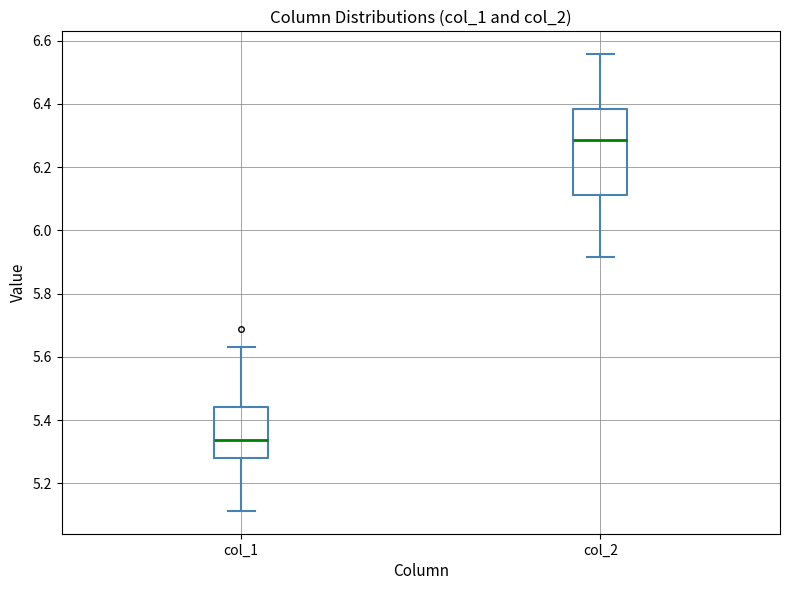

Reading left to right, read every box against the y-axis: the position of its median line, the range the box covers, and the ends of its whiskers. The values are not printed on the chart, so give them approximately, as read against the axis.

col_1: median 5.34, box 5.28 to 5.44, whiskers 5.12 to 5.64
col_2: median 6.28, box 6.12 to 6.38, whiskers 5.92 to 6.56